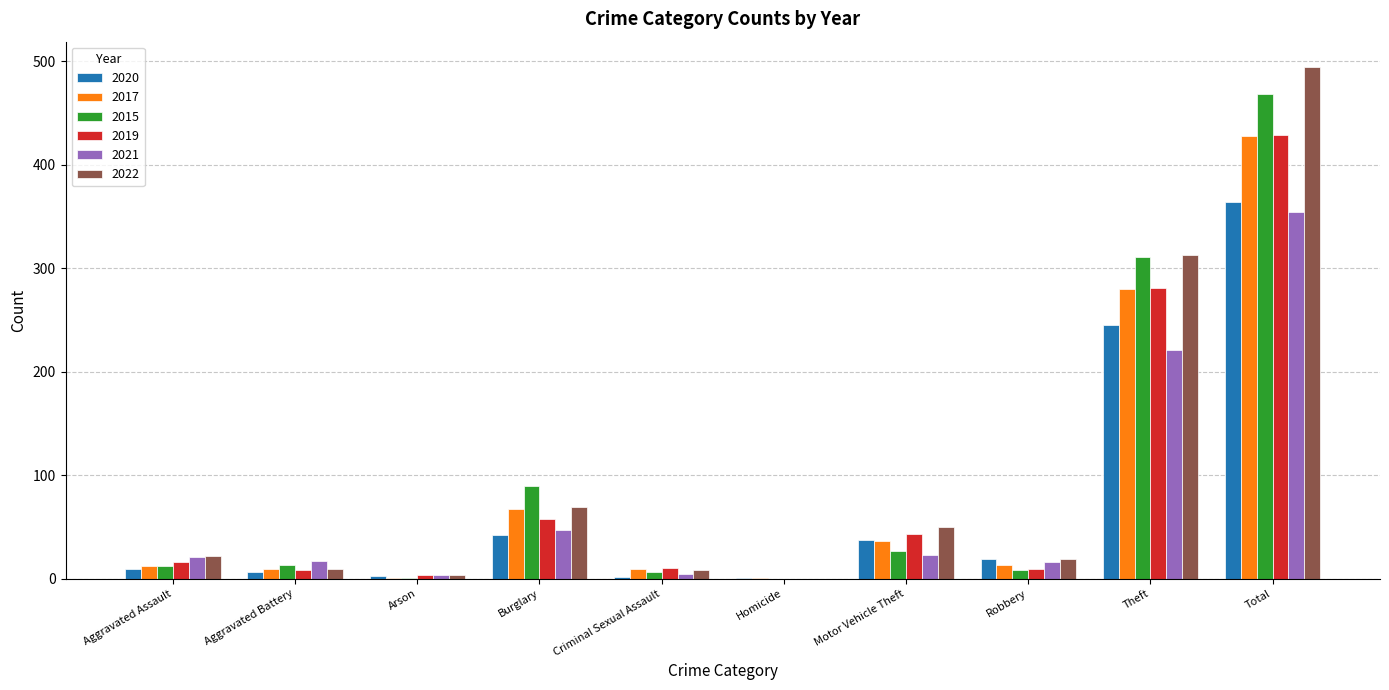

True or false: 2017 has a value of 13 at Robbery.

True